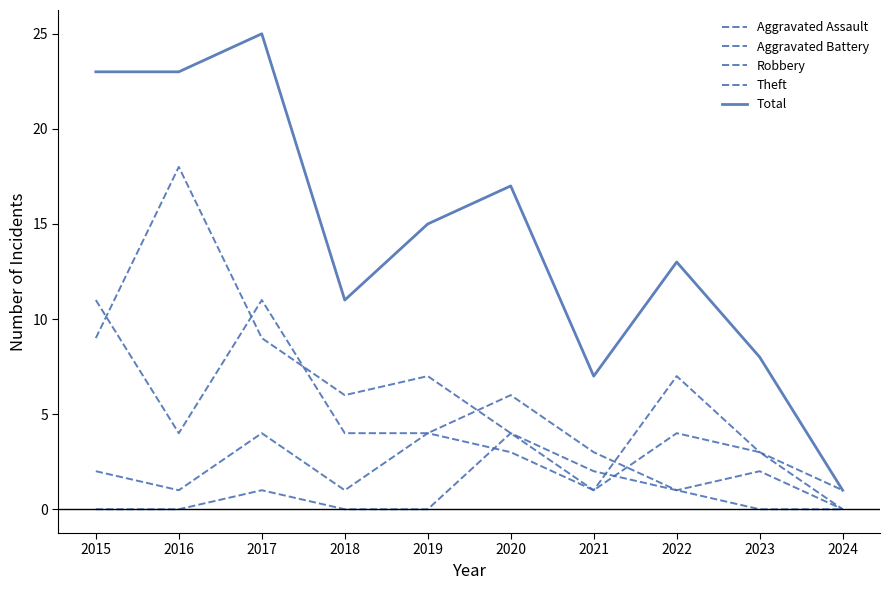

Reading right to left, transcribe all the data shown in this chart.

Aggravated Assault: 2024=0	2023=0	2022=1	2021=2	2020=4	2019=0	2018=0	2017=1	2016=0	2015=0
Aggravated Battery: 2024=0	2023=3	2022=4	2021=1	2020=3	2019=4	2018=1	2017=4	2016=1	2015=2
Robbery: 2024=0	2023=2	2022=1	2021=3	2020=6	2019=4	2018=4	2017=11	2016=4	2015=11
Theft: 2024=1	2023=3	2022=7	2021=1	2020=4	2019=7	2018=6	2017=9	2016=18	2015=9
Total: 2024=1	2023=8	2022=13	2021=7	2020=17	2019=15	2018=11	2017=25	2016=23	2015=23